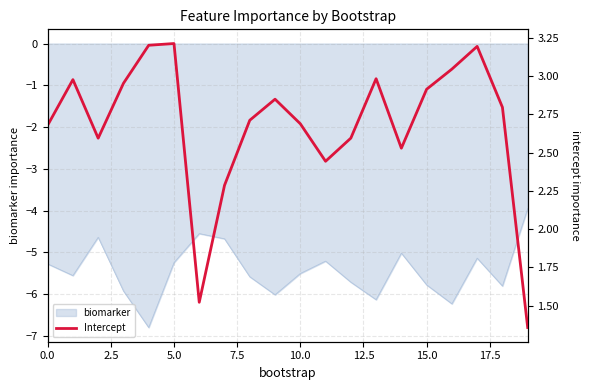

The value of biomarker at 15.0 is -2.8. True or false?

False